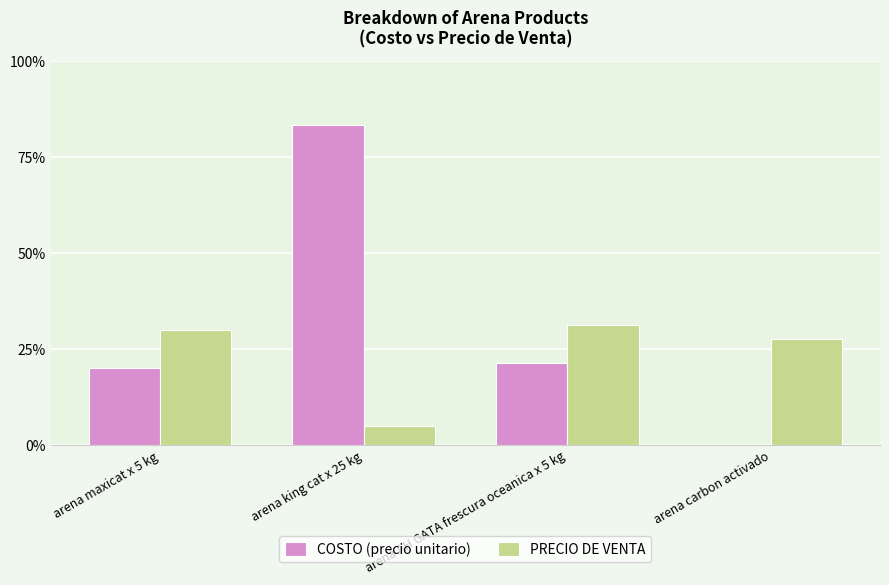

Reading right to left, extract all data points from this chart.

COSTO (precio unitario): arena carbon activado=0	arena AH GATA frescura oceanica x 5 kg=17182	arena king cat x 25 kg=66673	arena maxicat x 5 kg=16000
PRECIO DE VENTA: arena carbon activado=22000	arena AH GATA frescura oceanica x 5 kg=25000	arena king cat x 25 kg=4000	arena maxicat x 5 kg=24000